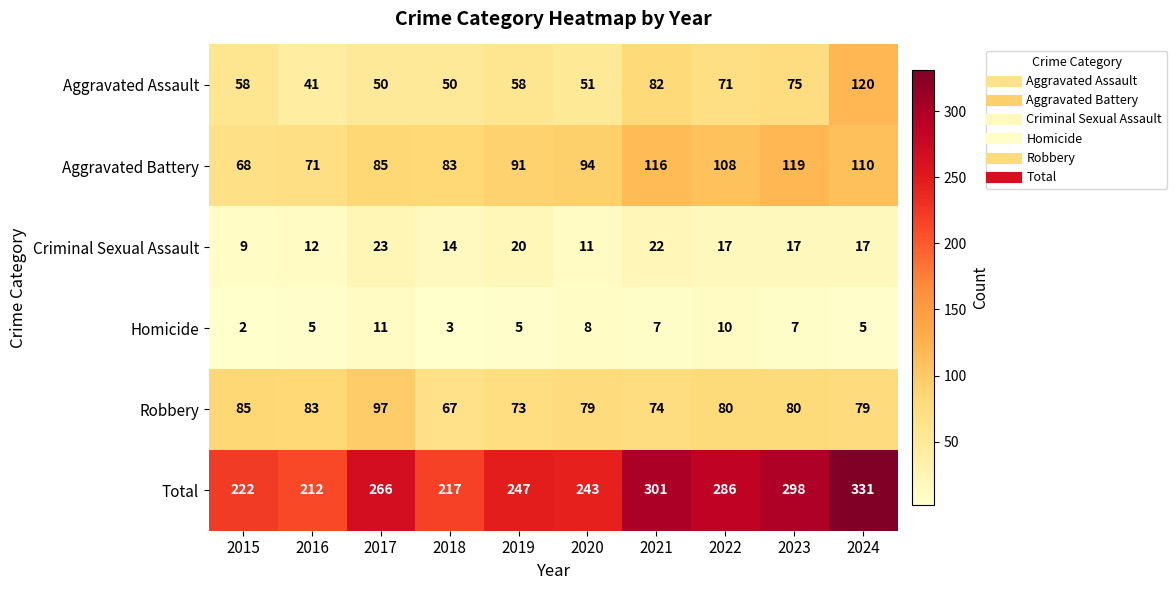

Between 2019 and 2023, which series saw the biggest shift?

Total